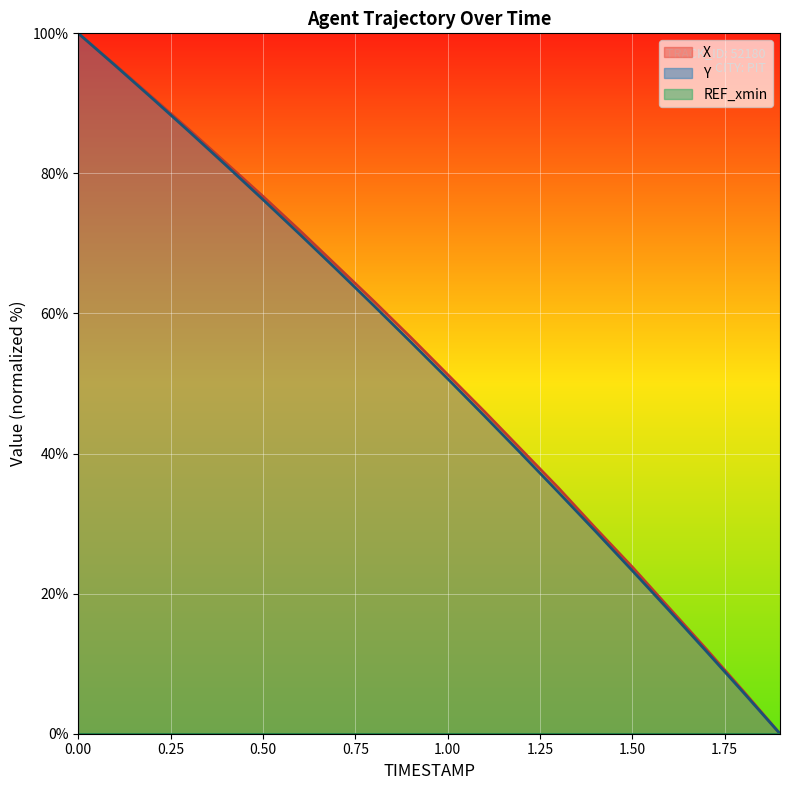

What is the label of the 2nd point from the right?

1.8